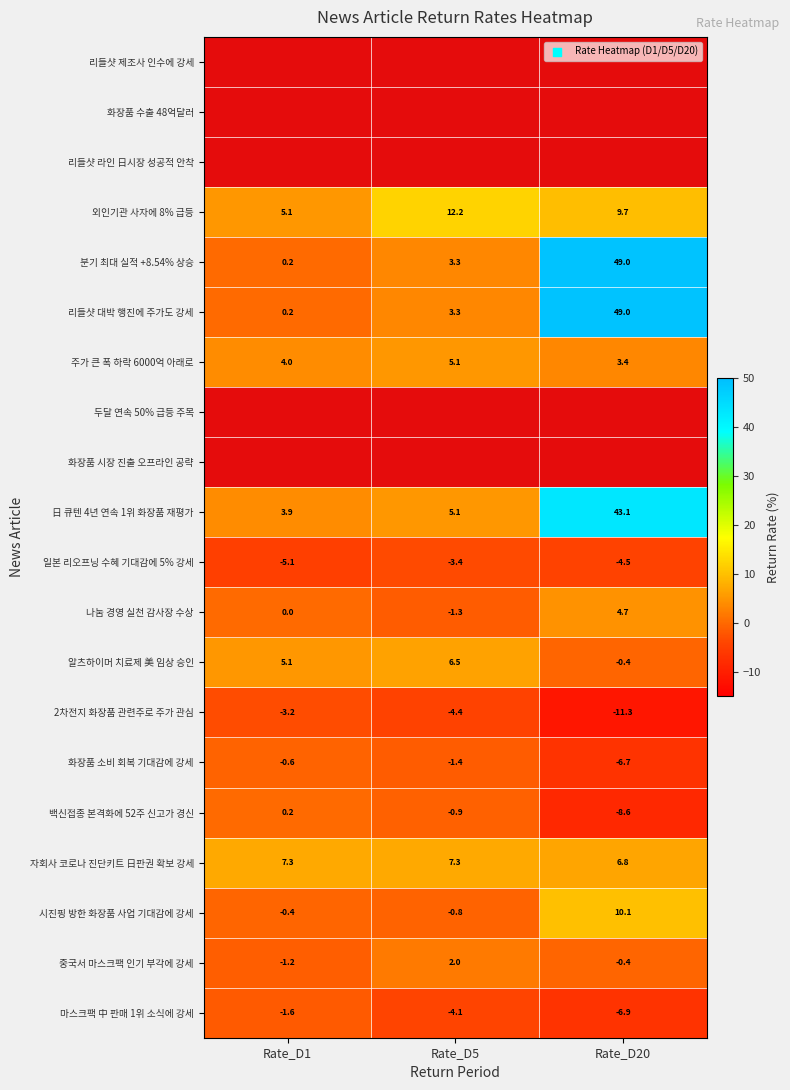

Where is 시진핑 방한 화장품 사업 기대감에 강세 nearest to the value 4?

Rate_D1